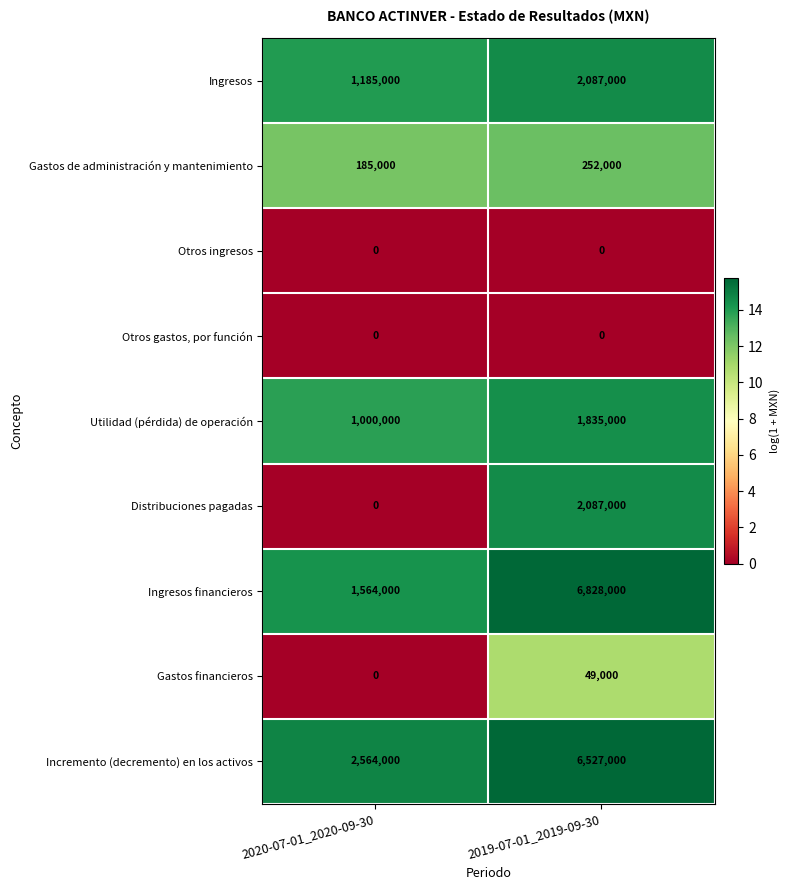

The value of Distribuciones pagadas at 2020-07-01_2020-09-30 is 0. True or false?

True